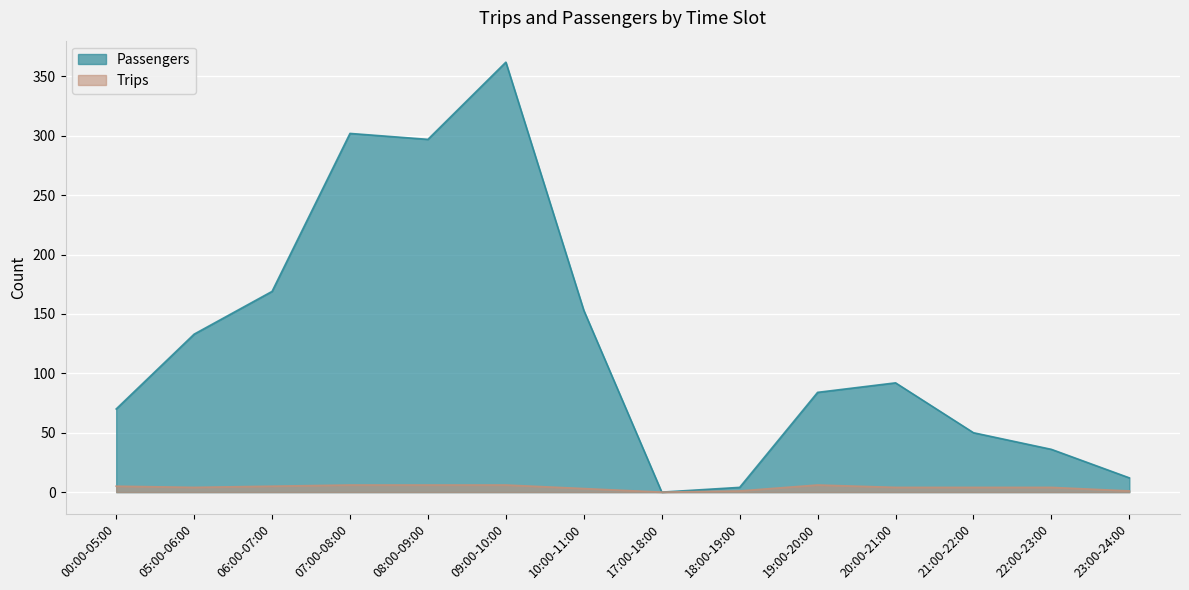

How many series are shown in this chart?

2